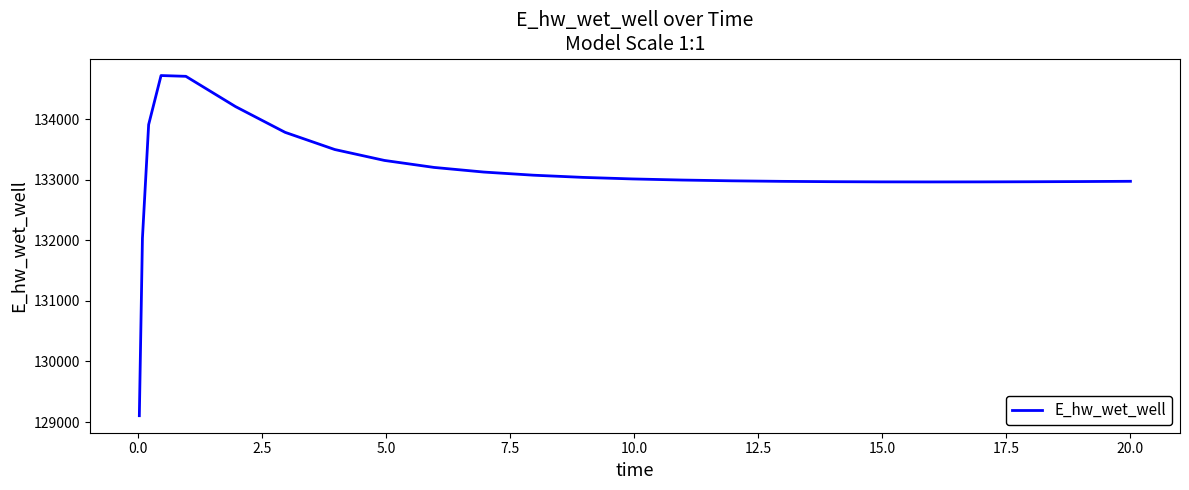

Does the chart display data point markers on the line(s)?

No